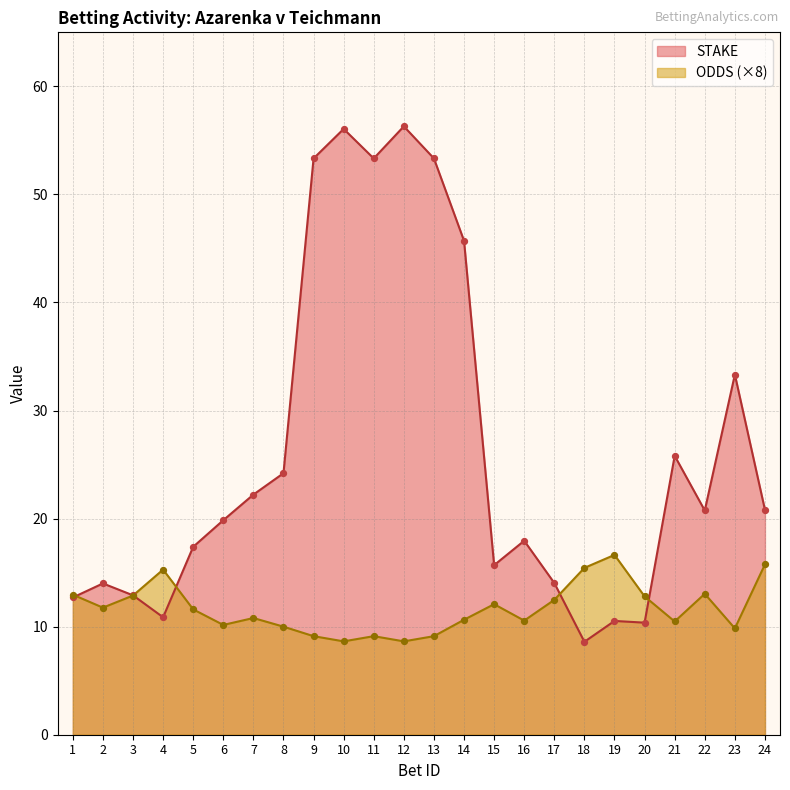

At which category is the sum across all series the highest?

12